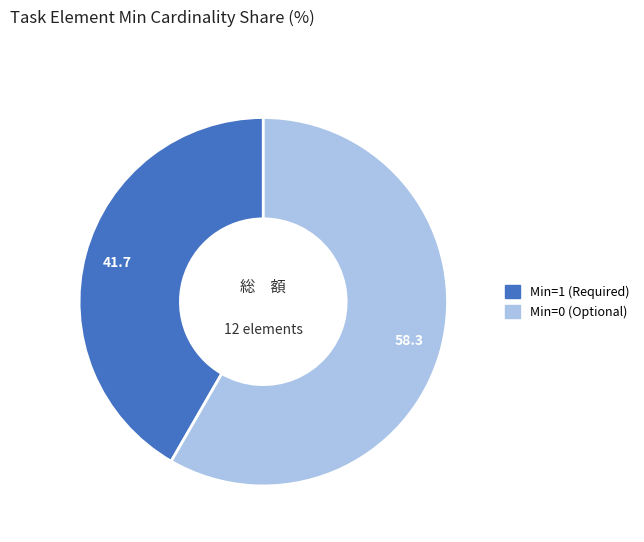

Is there a majority slice in this chart?

Yes